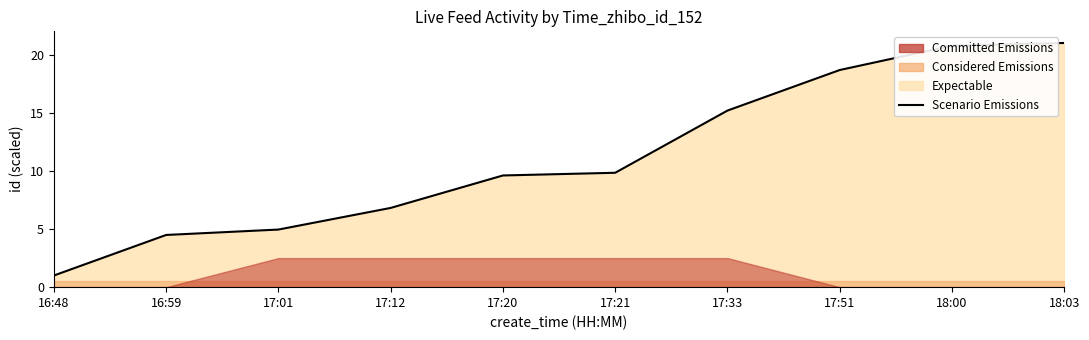

Reading right to left, list all the values displayed in this chart.

18:03=21.0	18:00=20.8	17:51=18.7	17:33=15.2	17:21=9.8	17:20=9.6	17:12=6.8	17:01=5.0	16:59=4.5	16:48=1.0